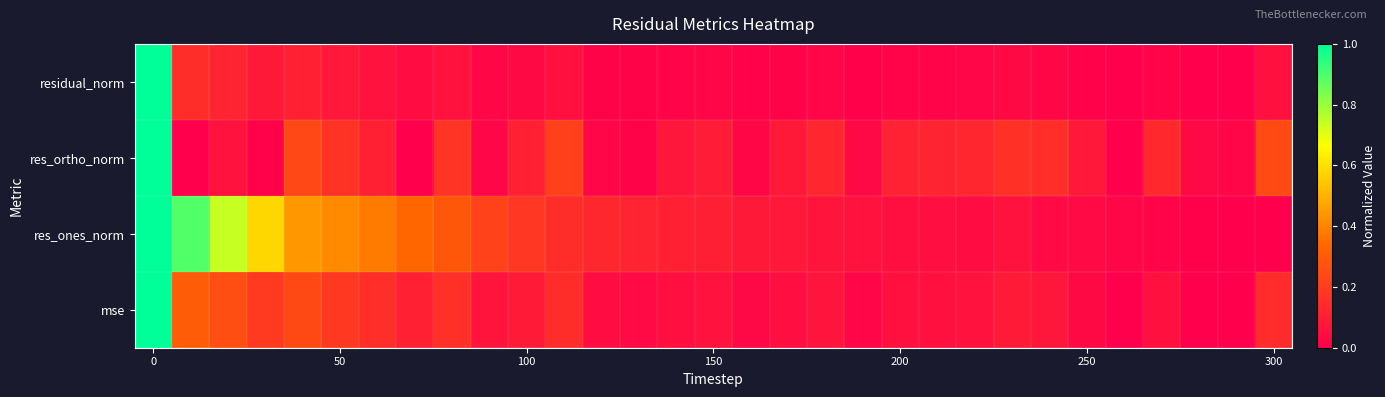

List the series in order of their peak value, highest first.

res_ortho_norm, mse, residual_norm, res_ones_norm